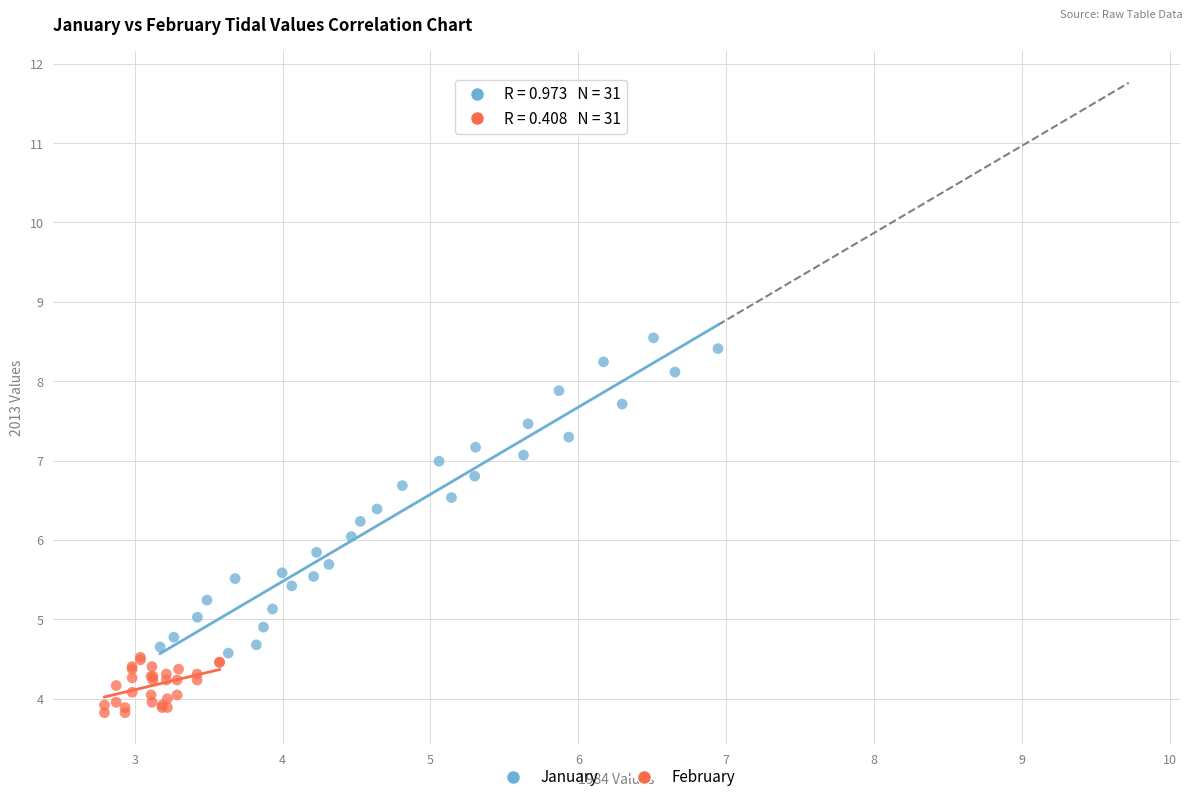

Which series reaches the maximum Y coordinate?

January